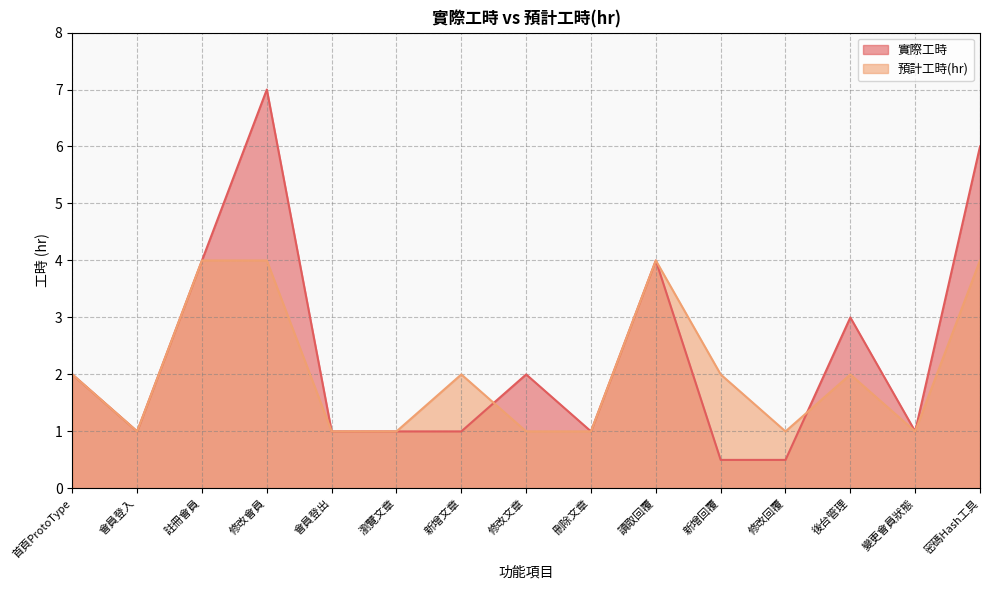

How many data points in 預計工時(hr) are above 2?

4